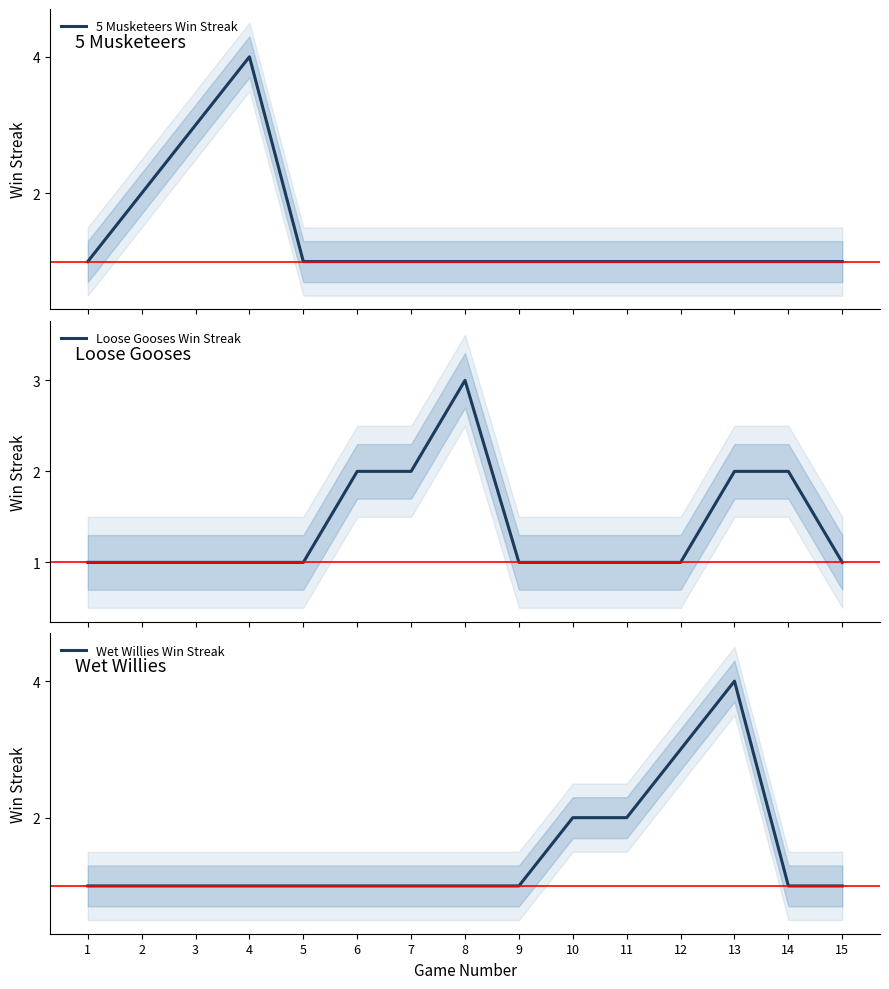

Between 7 and 8, which series saw the biggest shift?

Loose Gooses Win Streak